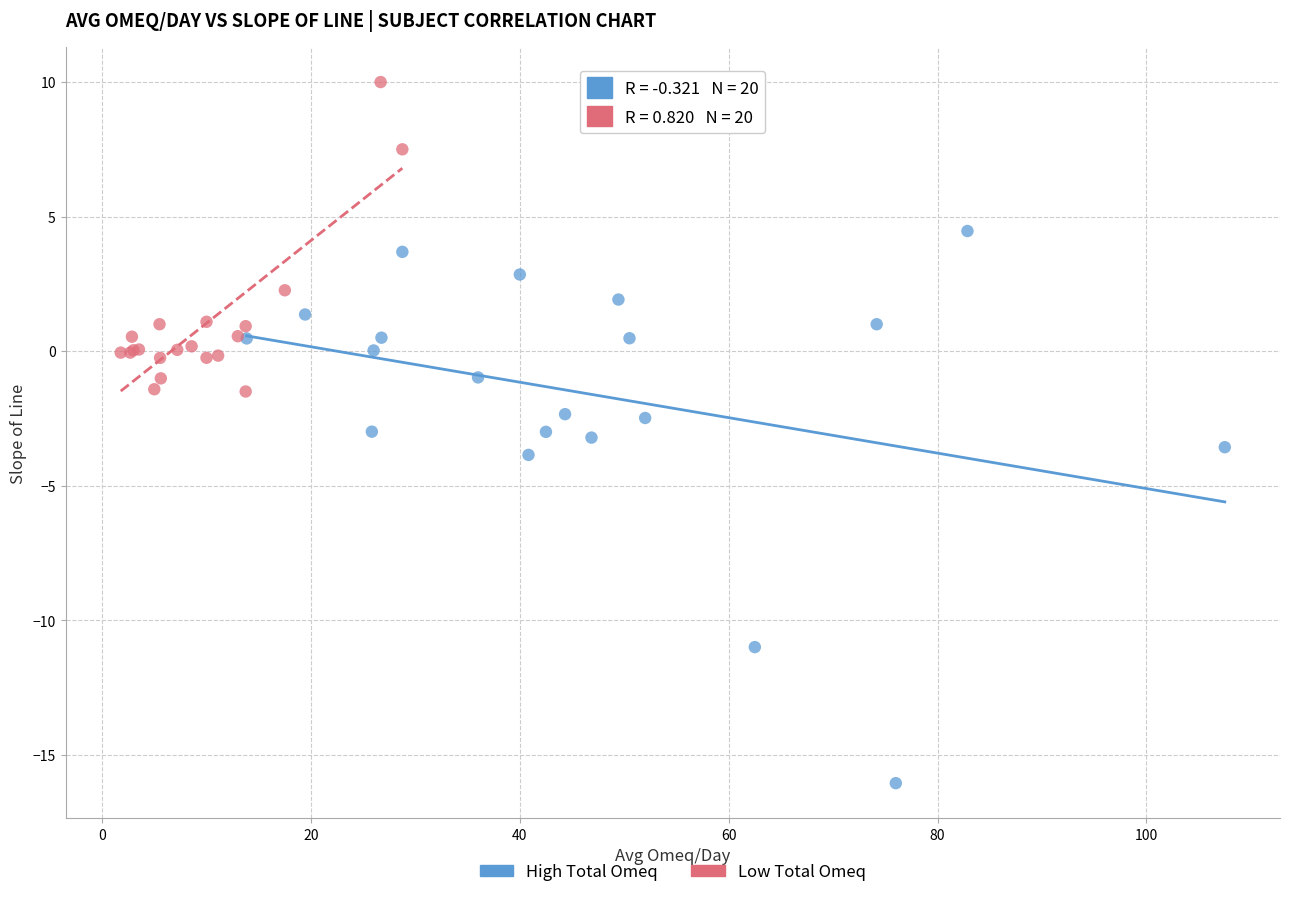

Which series has the largest Y range (max minus min)?

High Total Omeq